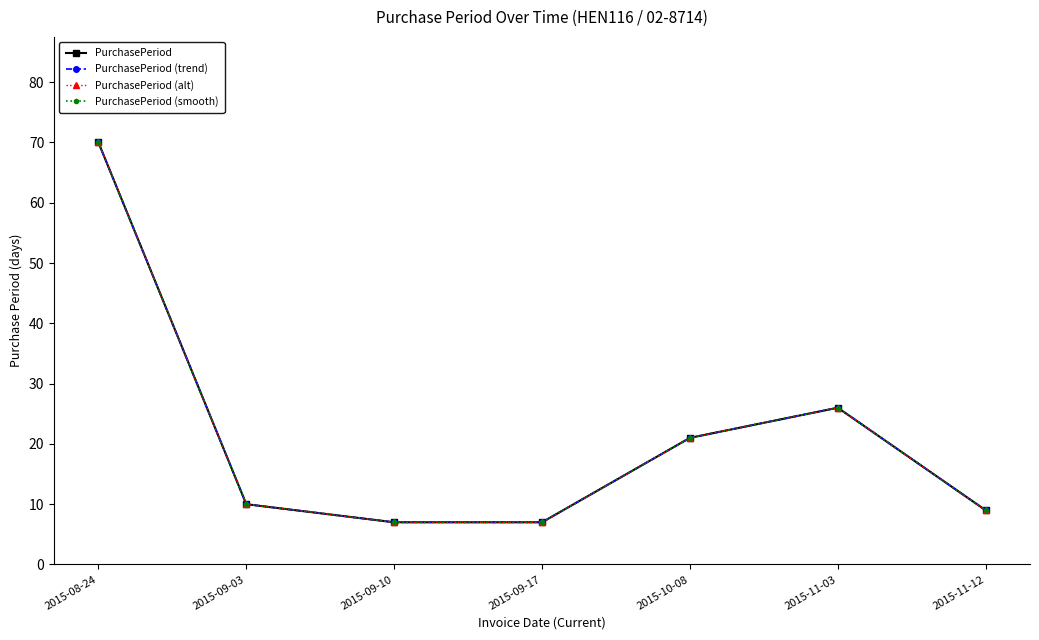

What is the average value of the PurchasePeriod (trend) series?

21